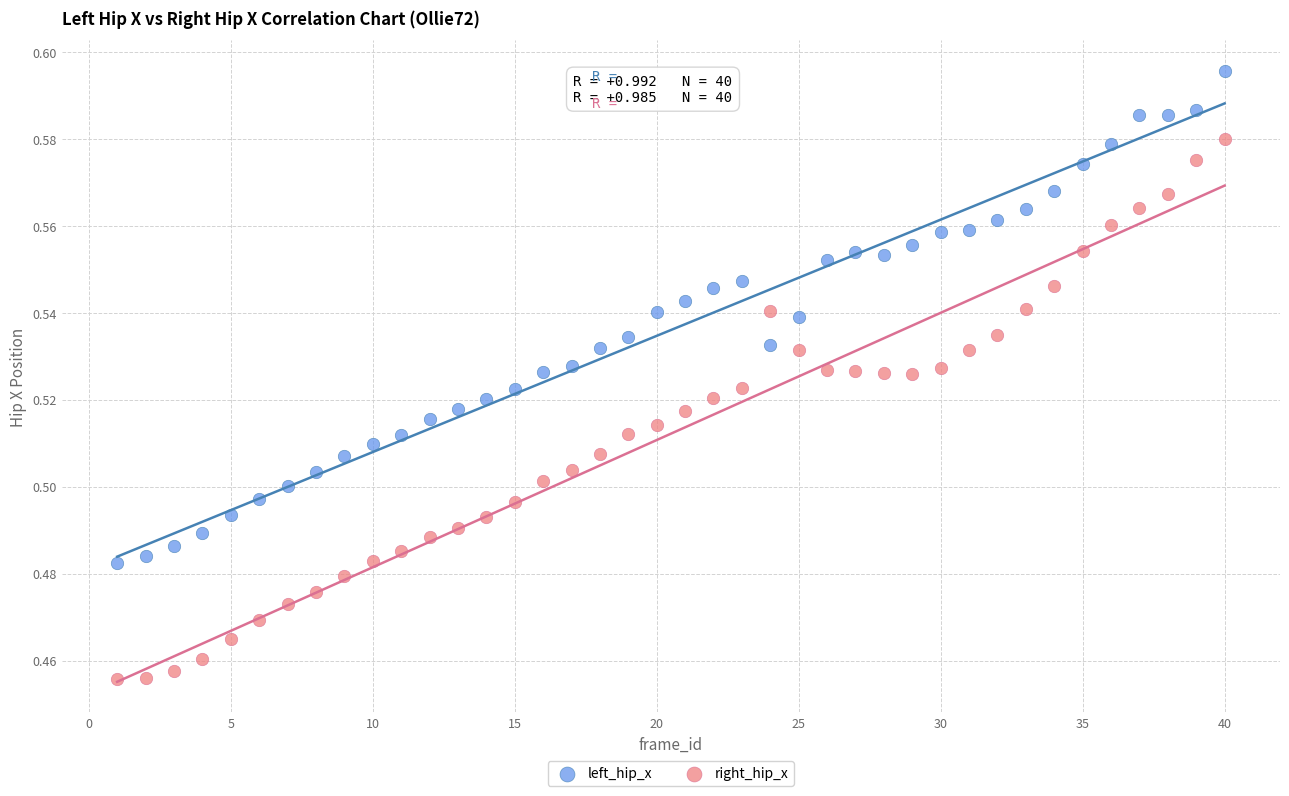

Across all data points, what is the range of X values (max minus min)?

39.0